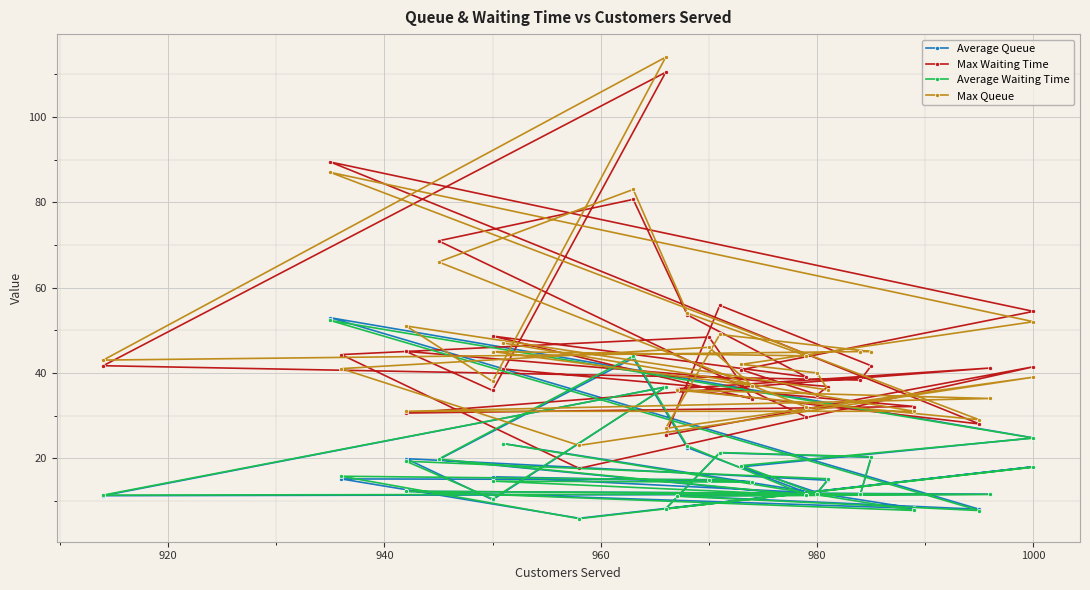

What is the total value across all series at 920?

176.4